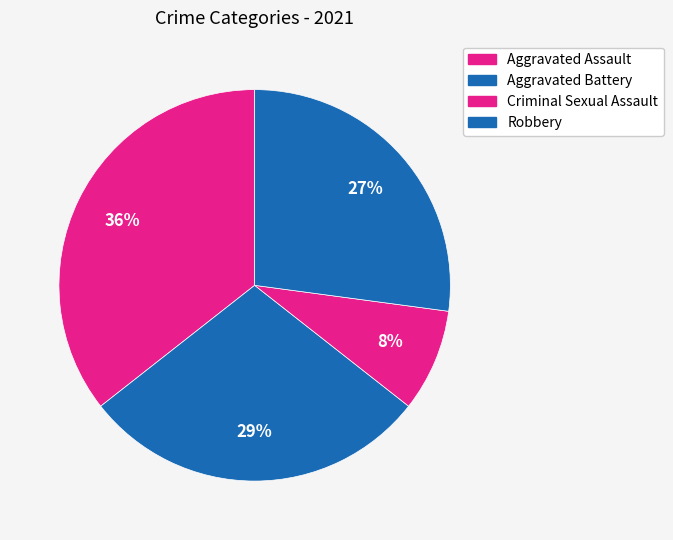

Is there any slice that represents more than half of the pie?

No